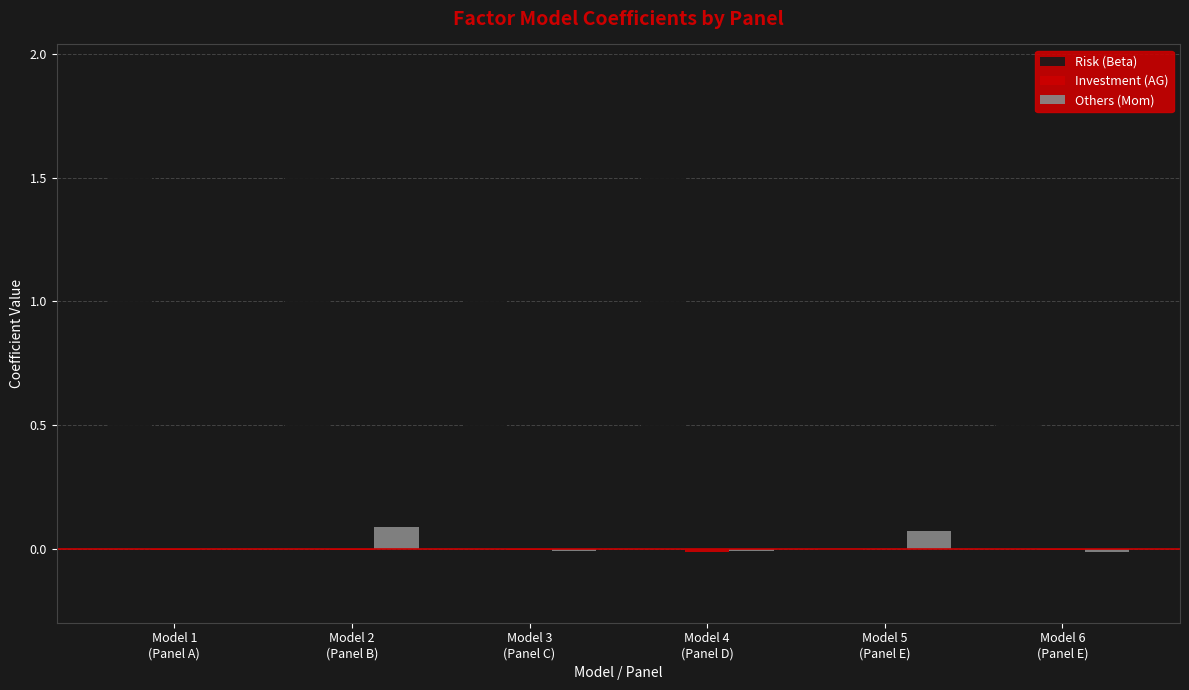

Which series has the largest total across all categories?

Risk (Beta)